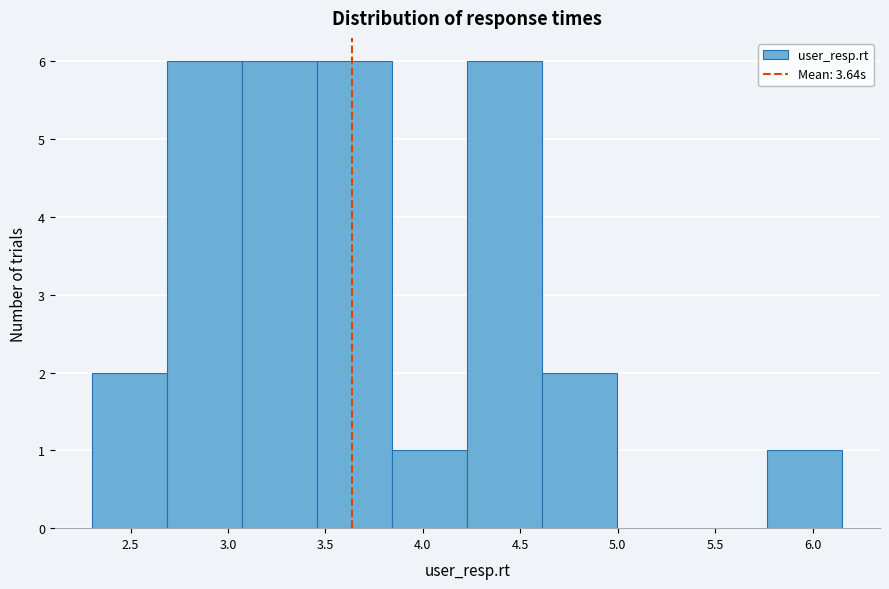

How tall is the bar that spans 2.70 to 3.05 on the x-axis? Neither the bar edges nor the heights are printed on the chart, so give them approximately, as read against the axes.

6